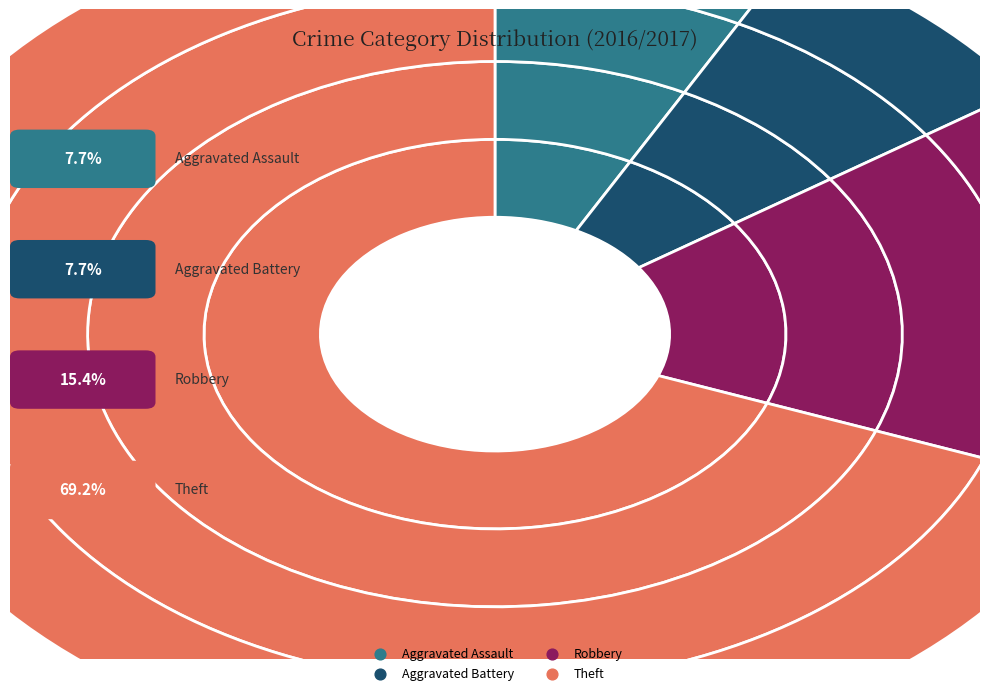

Between Theft and Aggravated Battery, which is larger?

Theft